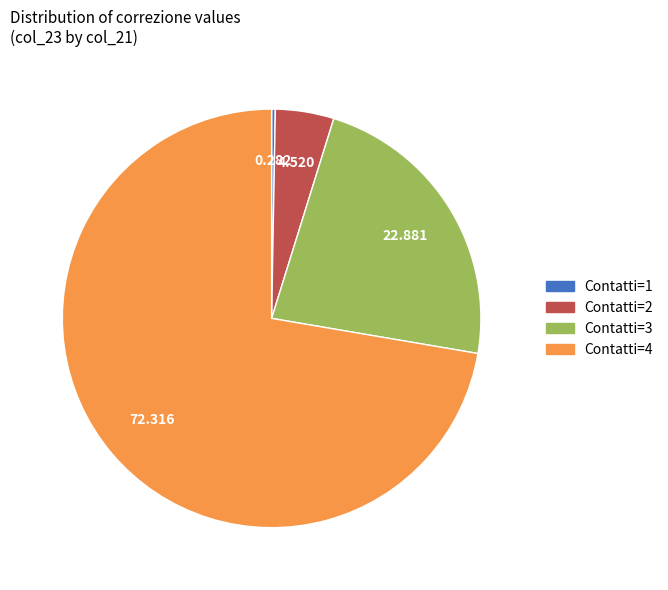

Is there a majority slice in this chart?

Yes